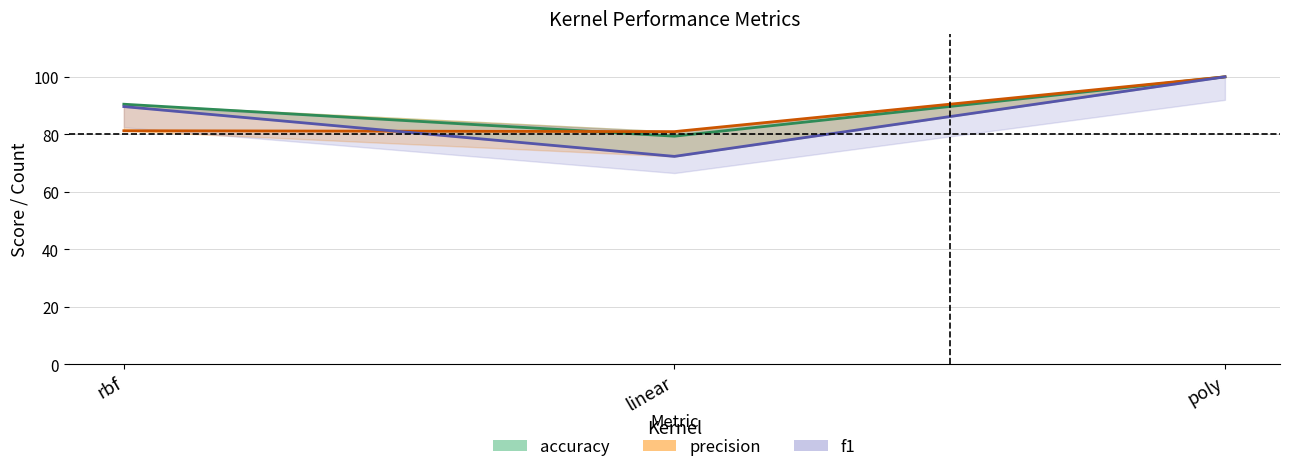

What position from the left is poly?

3